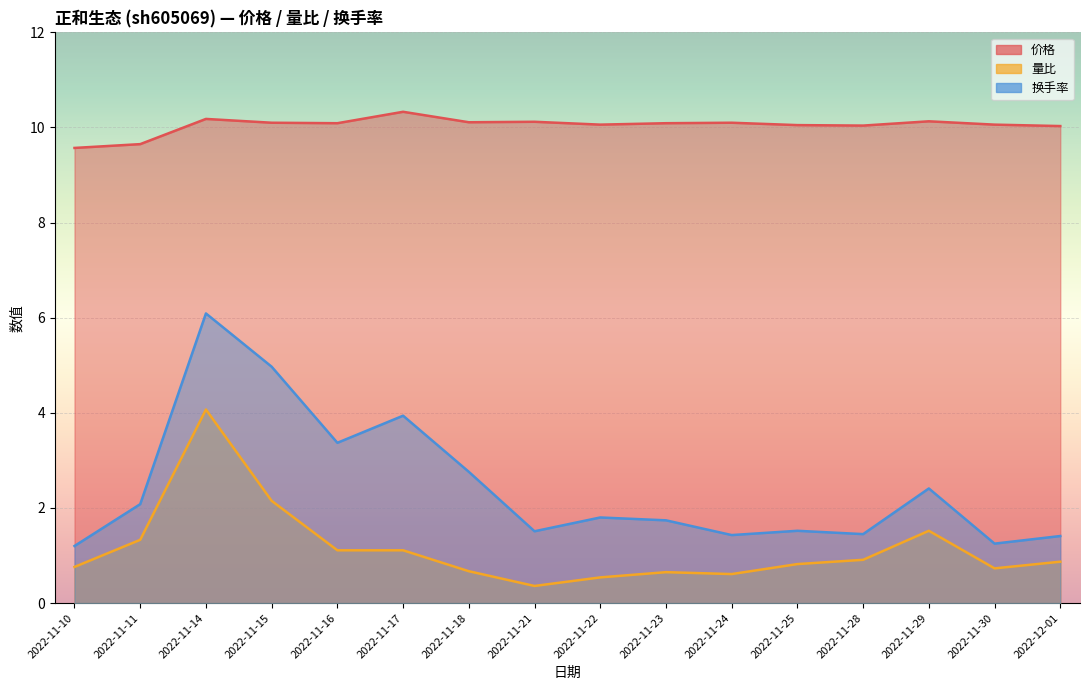

What is the value of the 量比 point at the 14th from the left?

1.5